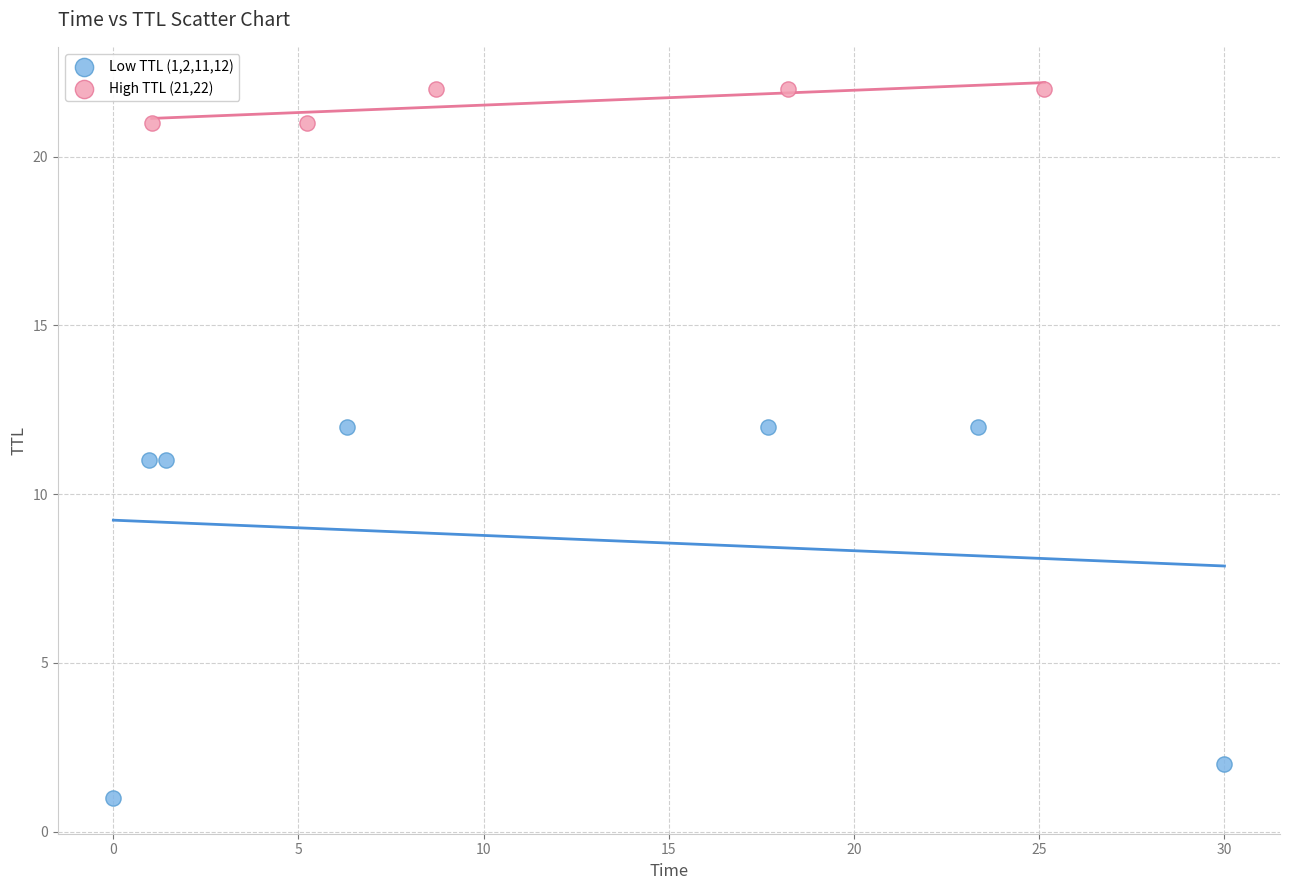

Which series reaches the maximum Y coordinate?

High TTL (21,22)